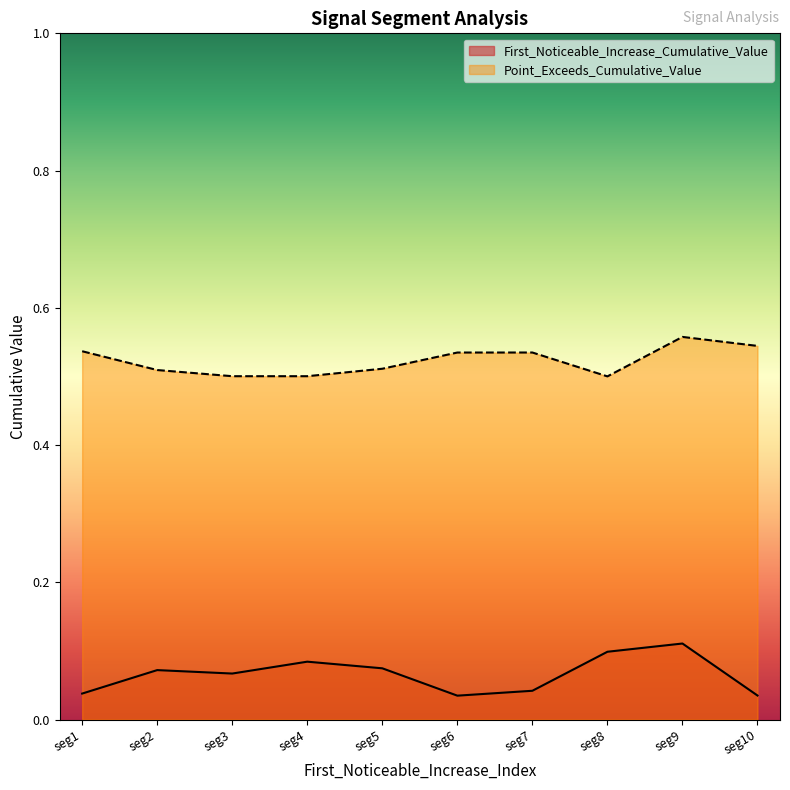

The Point_Exceeds_Cumulative_Value series shows 0.5 at seg8. True or false?

True